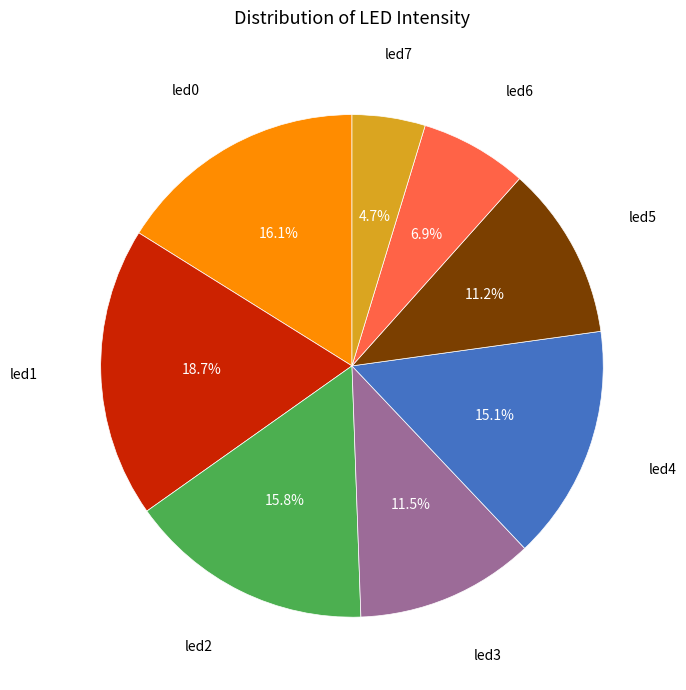

Is there any slice that represents more than half of the pie?

No